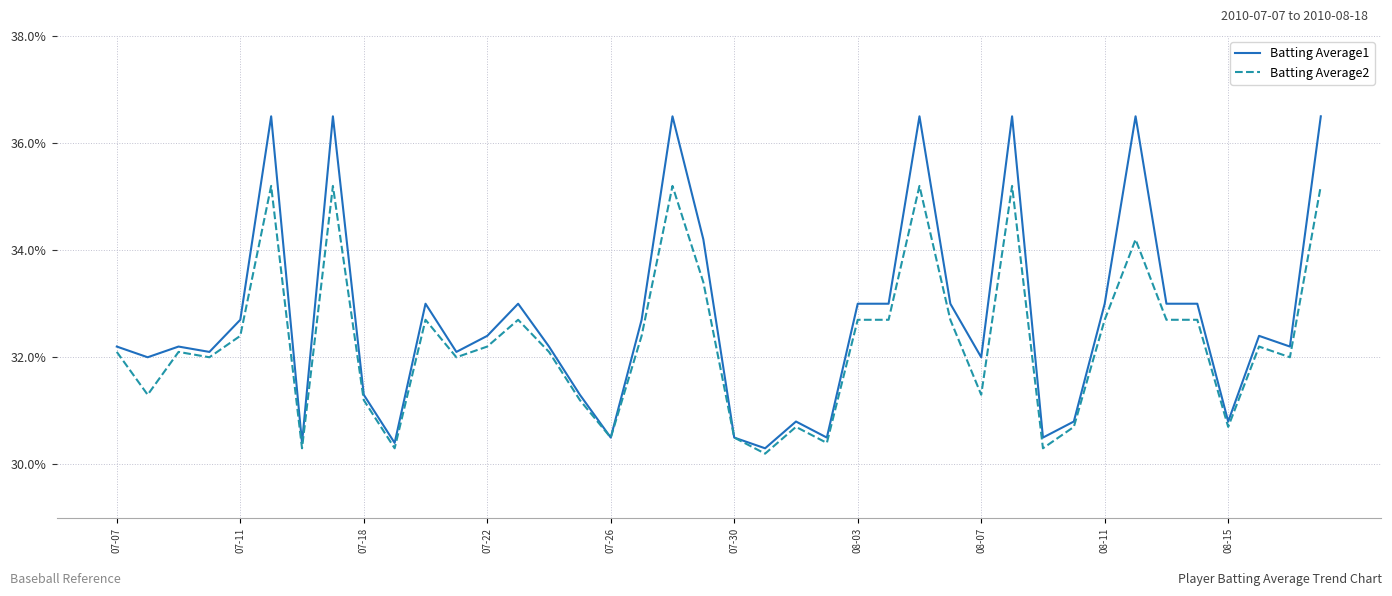

Which series has the widest spread of values?

Batting Average1